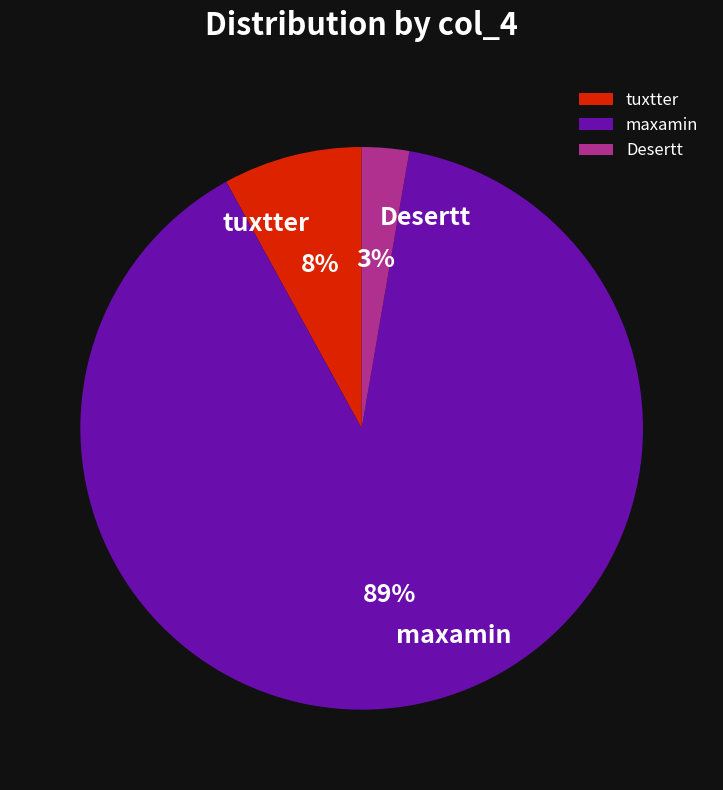

To the nearest percent, what portion does maxamin represent?

89%